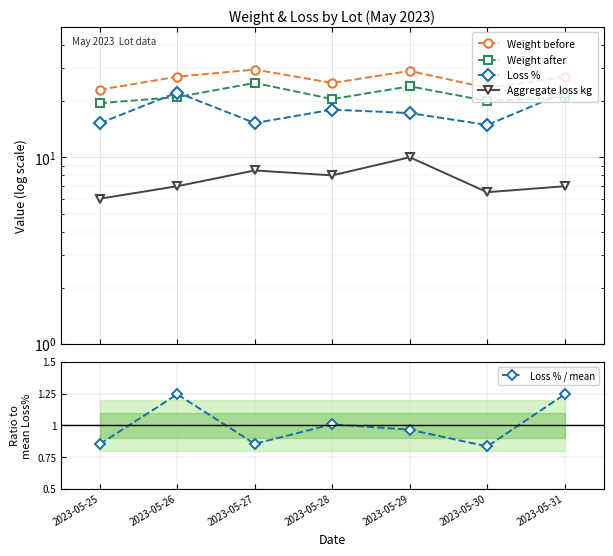

How many categories are shown in the chart?

7